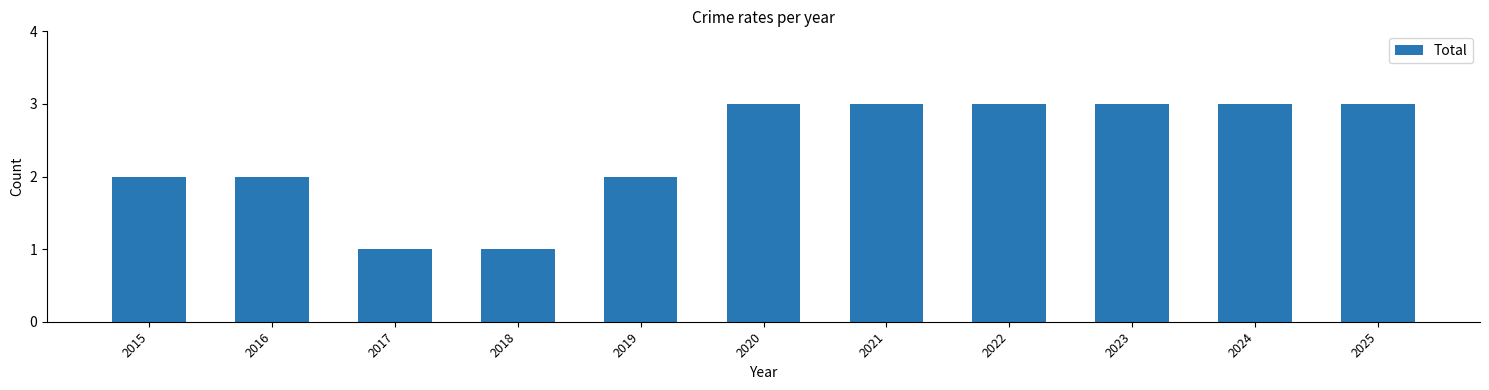

What is the maximum value shown in the chart?

3